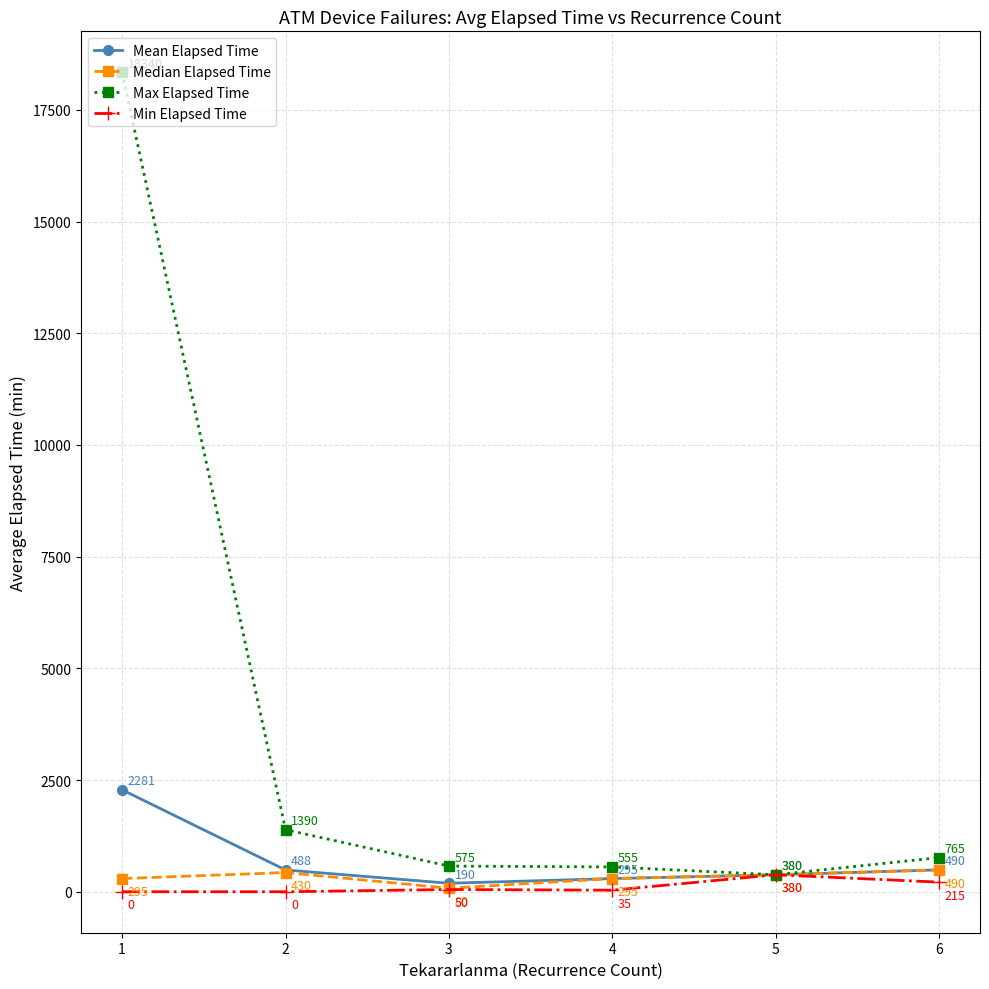

Which category has the highest value across all series?

1